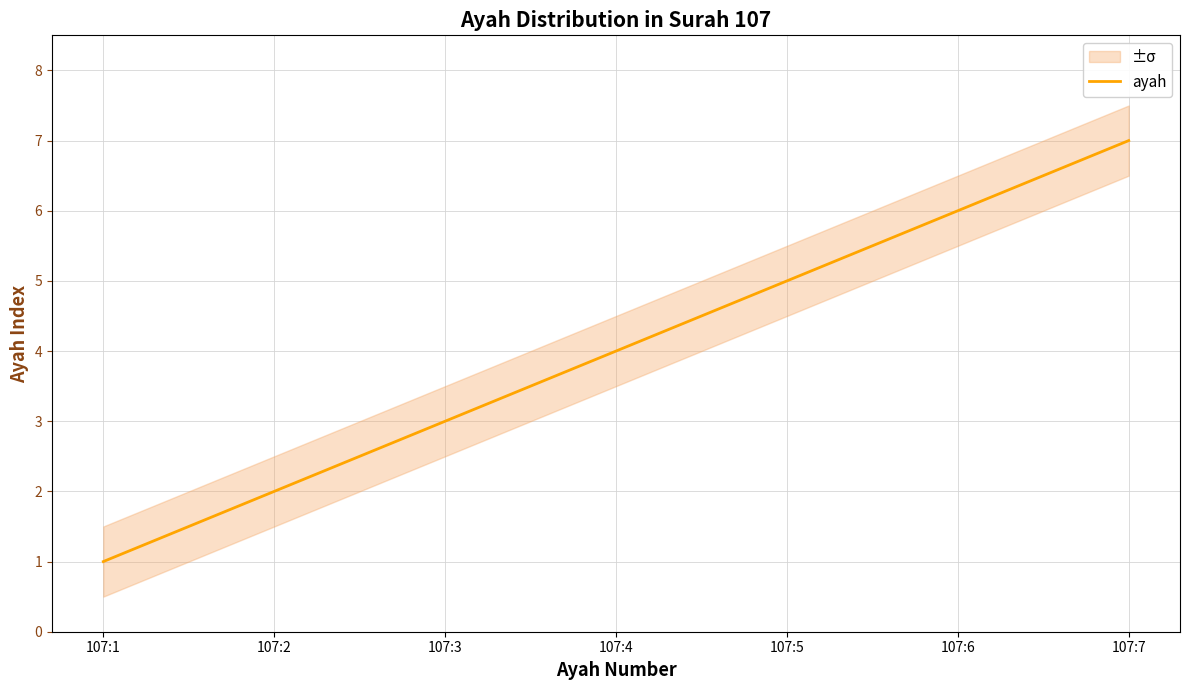

Reading left to right, transcribe all the data shown in this chart.

107:1=1	107:2=2	107:3=3	107:4=4	107:5=5	107:6=6	107:7=7